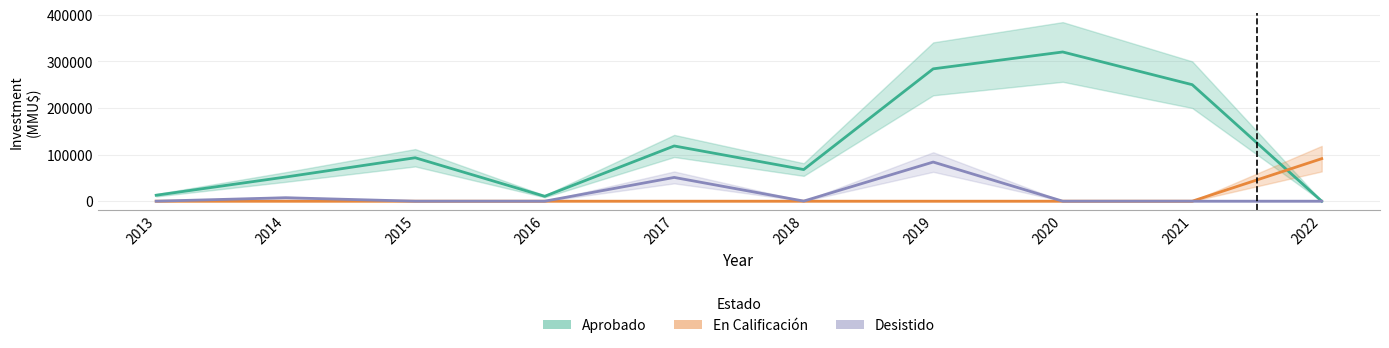

What is the sum of the Desistido values at 2016 and 2017?

51000